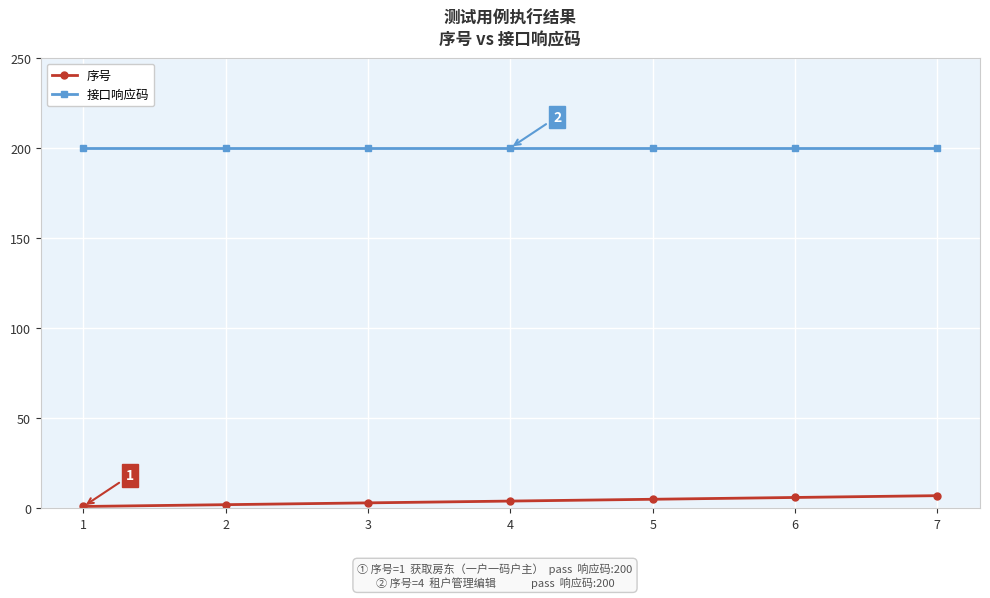

True or false: 接口响应码 and 序号 cross at least once.

False